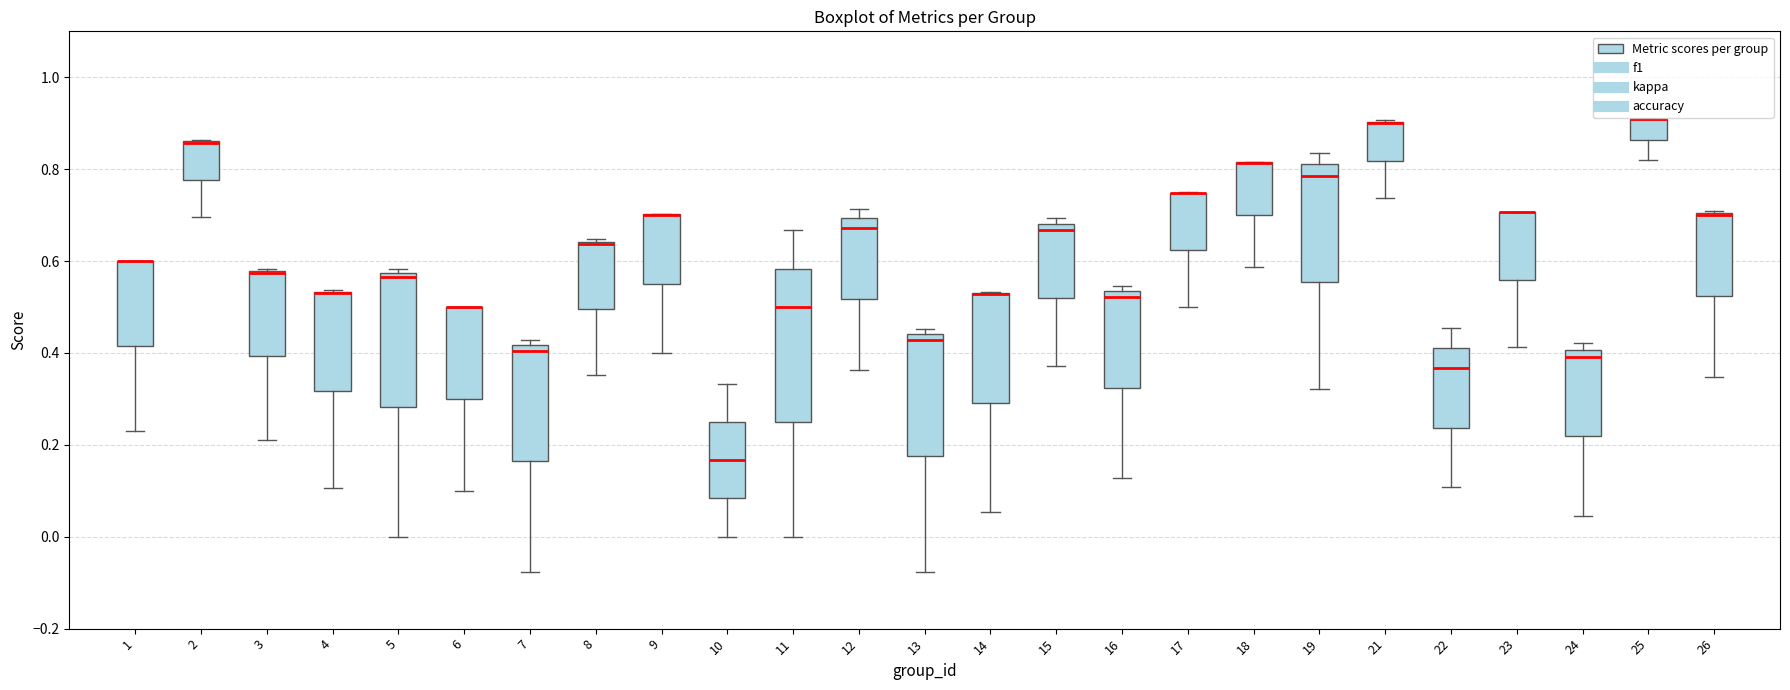

Which box is the tallest, from its lower edge to its upper edge?

11